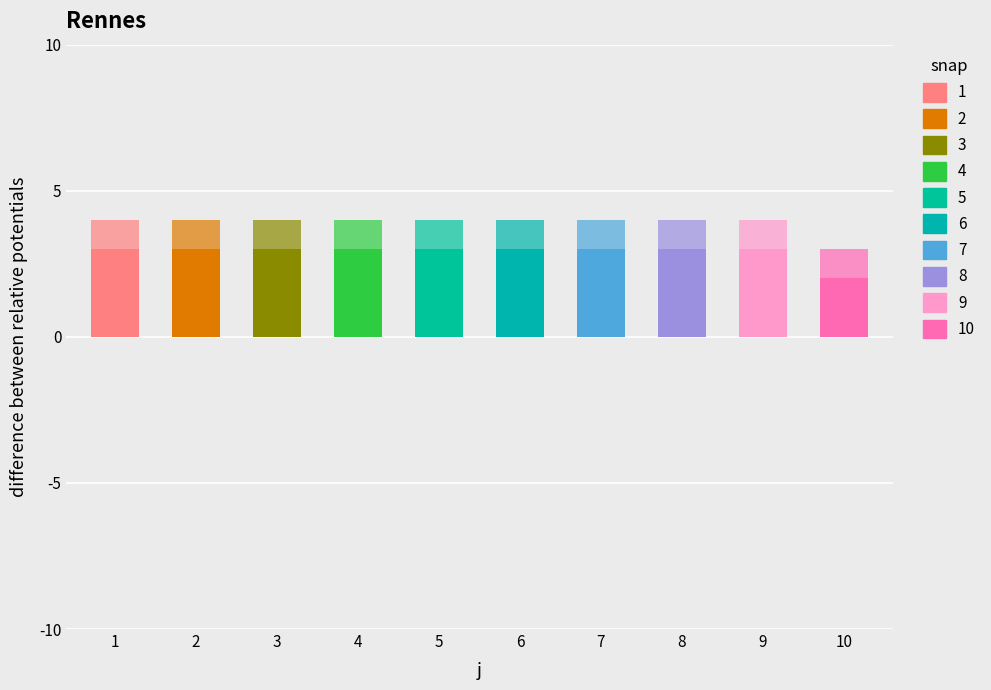

At which label is t closest to 2?

10